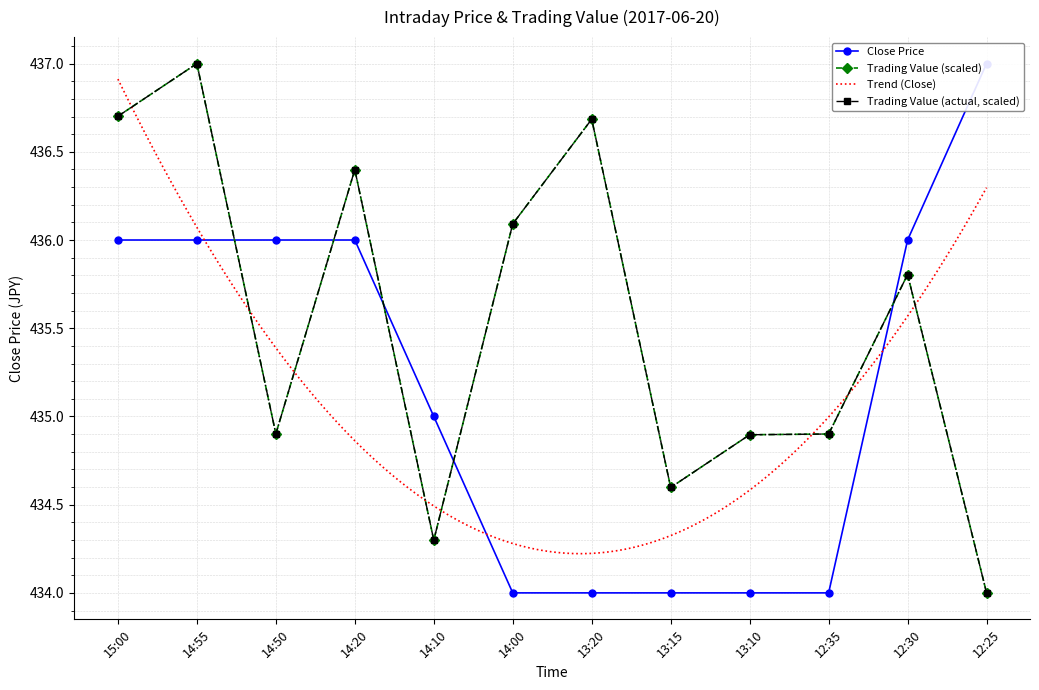

Which series ends up on top after the final intersection of Close Price and Trading Value?

Close Price